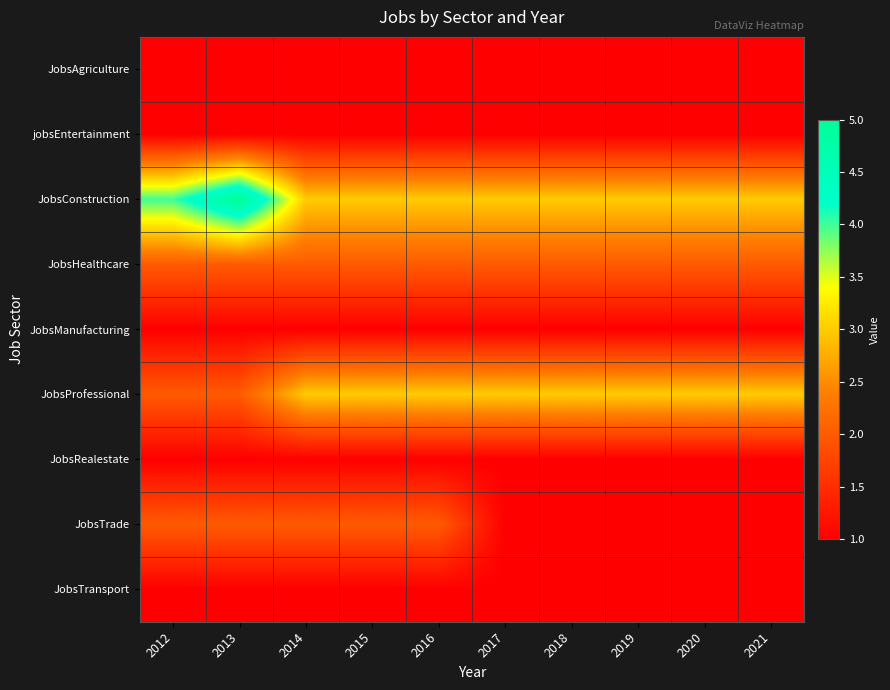

At 2021, list the series in order from largest to smallest.

JobsConstruction, JobsProfessional, JobsHealthcare, JobsAgriculture, jobsEntertainment, JobsManufacturing, JobsRealestate, JobsTrade, JobsTransport